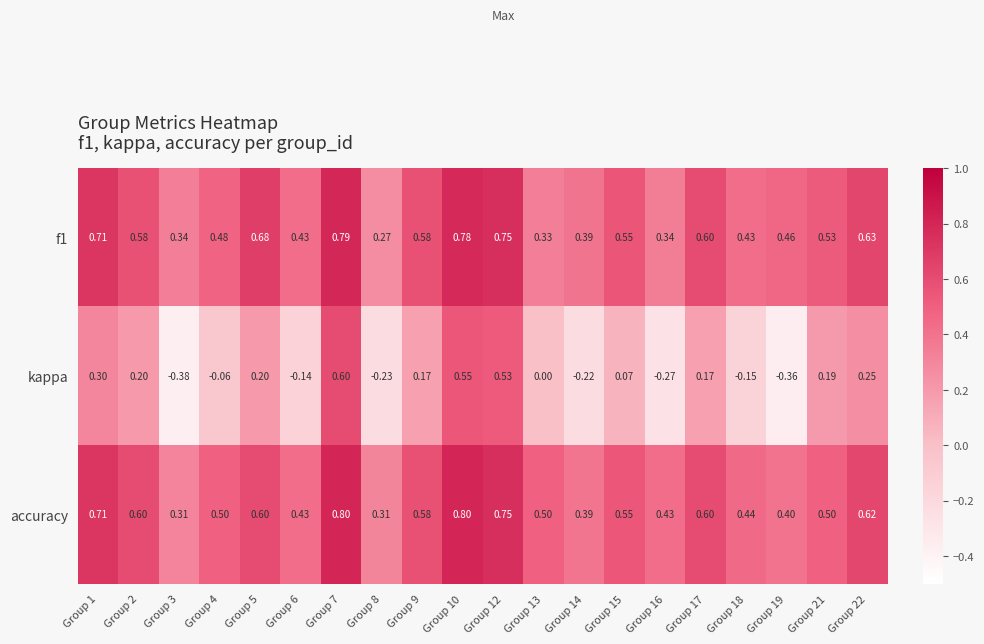

Which series has the largest total across all categories?

accuracy